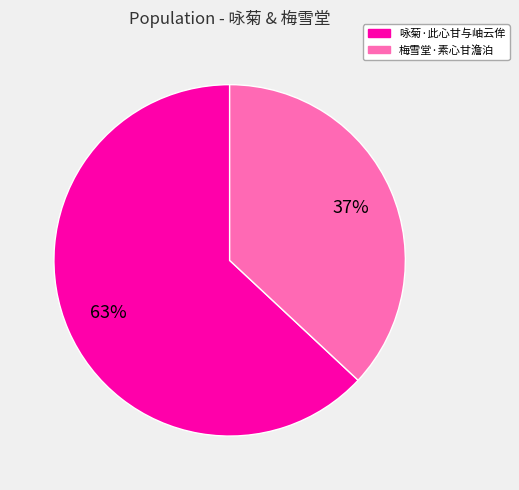

True or false: 咏菊·此心甘与岫云侔 accounts for 52% of the total.

False